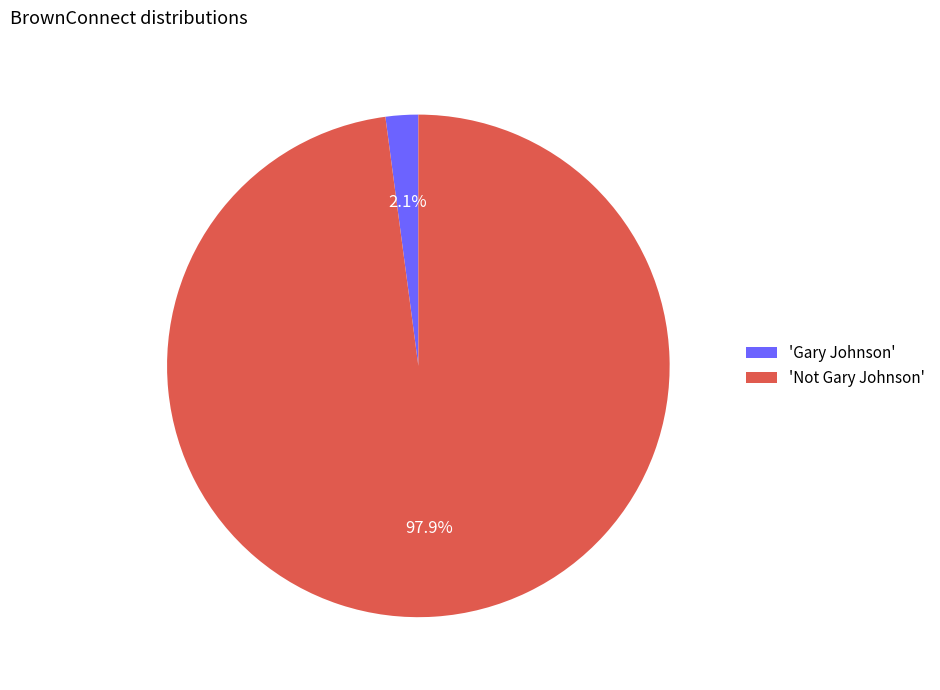

Which slice is the smallest?

'Gary Johnson'